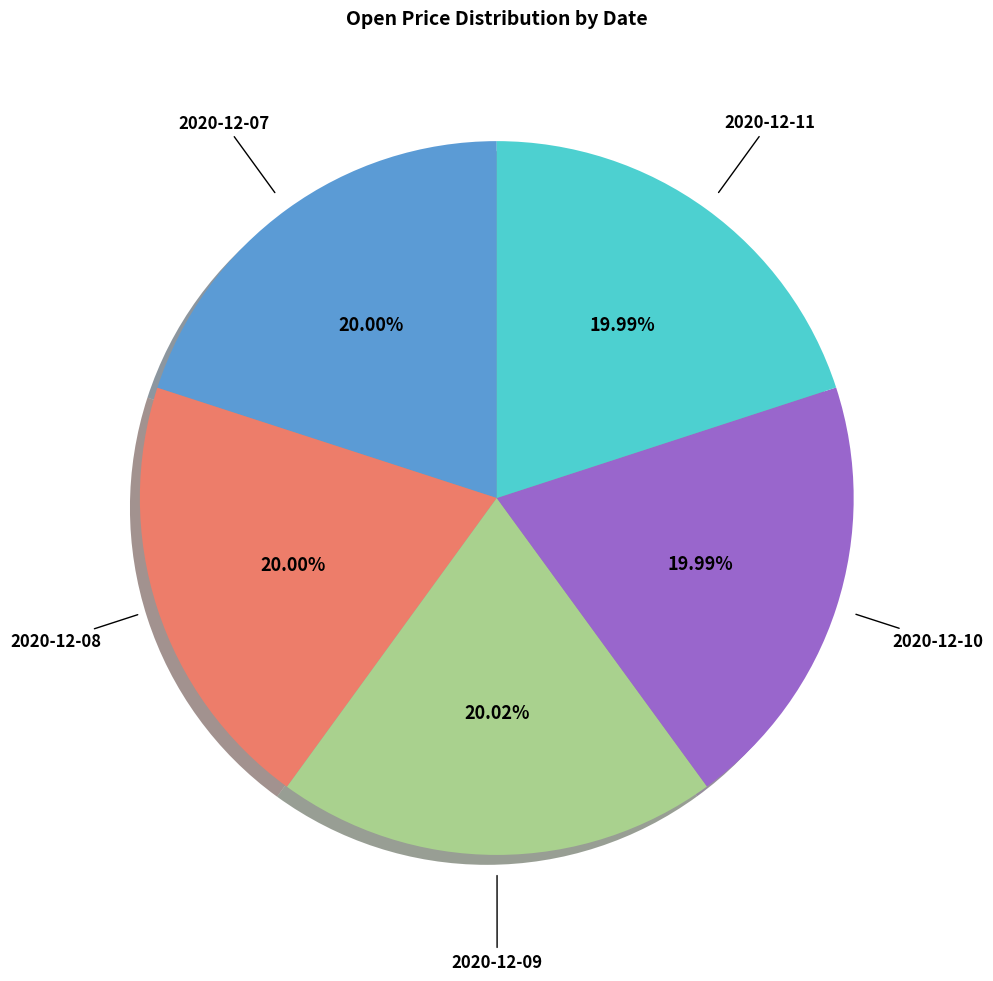

Is there a majority slice in this chart?

No